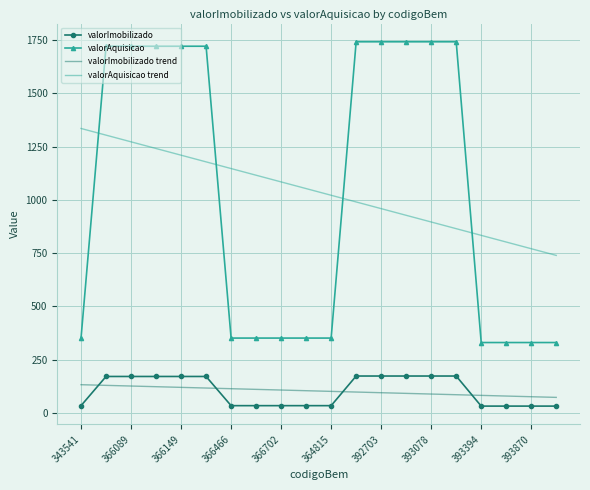

What is the maximum value shown in the chart?

1740.9